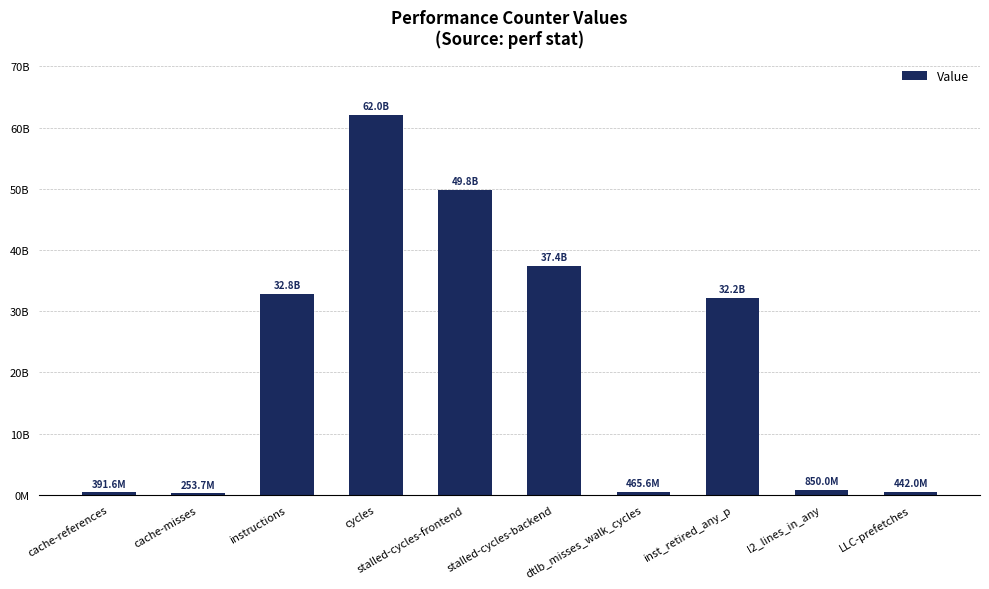

What is the maximum value shown in the chart?

62016951619